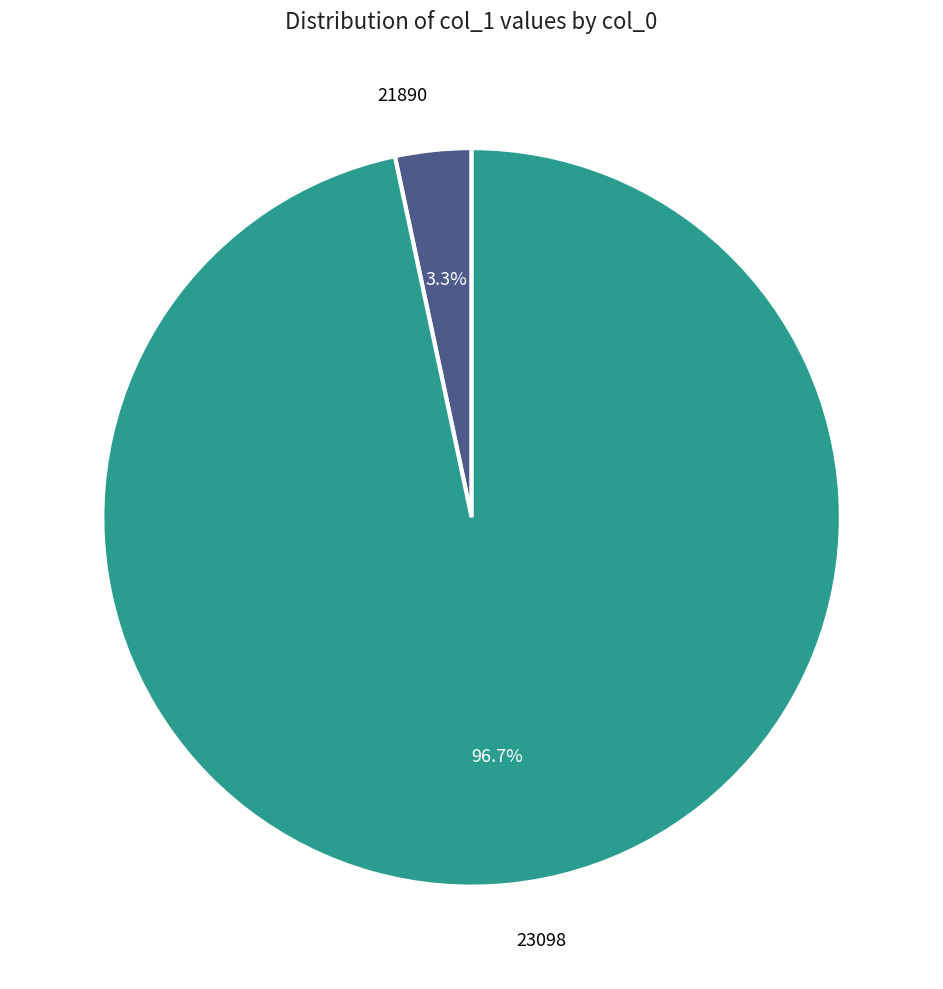

How many segments does this pie chart have?

2